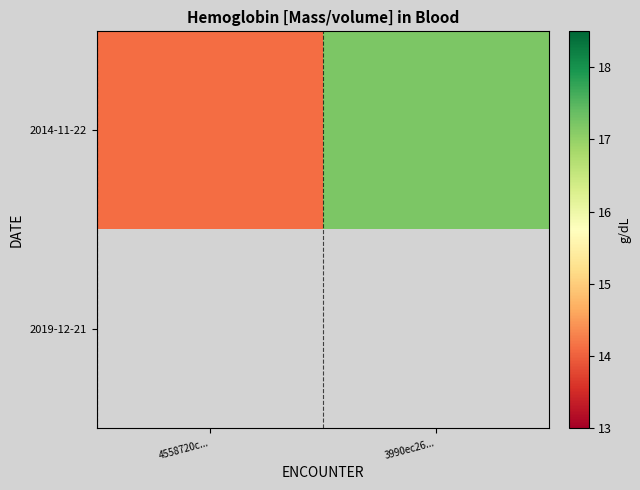

How many distinct data groups are displayed?

2